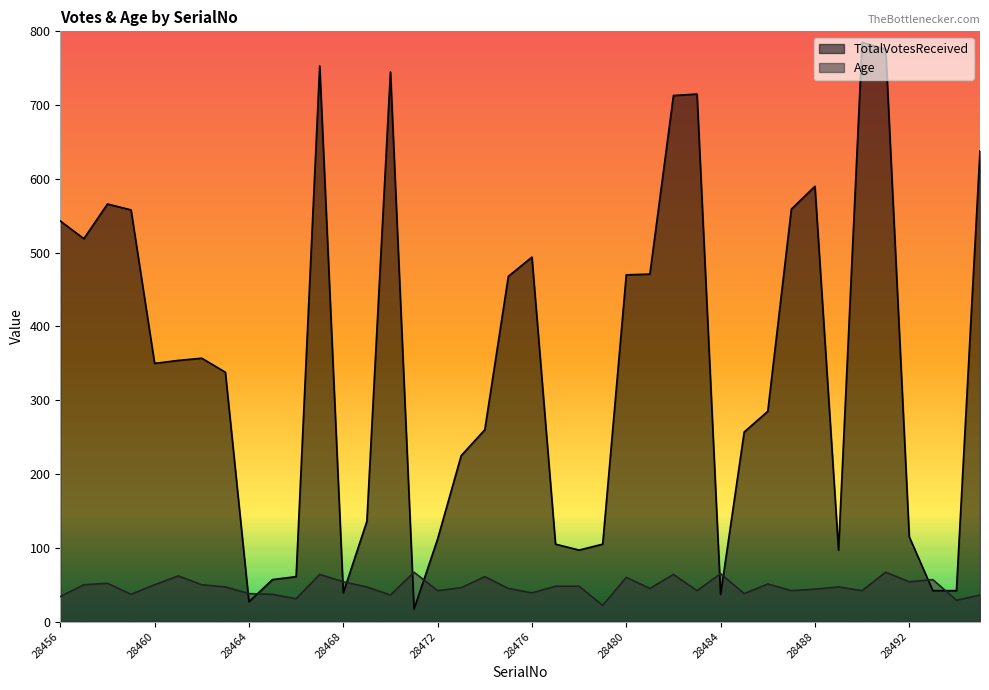

List the labels in order of Age value, largest first.

28471, 28491, 28484, 28467, 28482, 28461, 28474, 28480, 28493, 28468, 28492, 28458, 28486, 28457, 28460, 28462, 28477, 28478, 28463, 28469, 28489, 28473, 28475, 28481, 28488, 28472, 28483, 28487, 28490, 28476, 28464, 28485, 28459, 28465, 28470, 28495, 28456, 28466, 28494, 28479